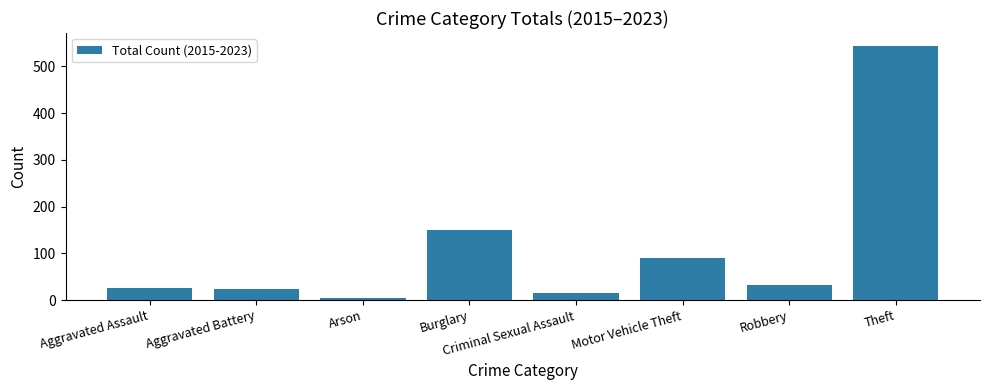

What is the change in value from Motor Vehicle Theft to Theft?

+455